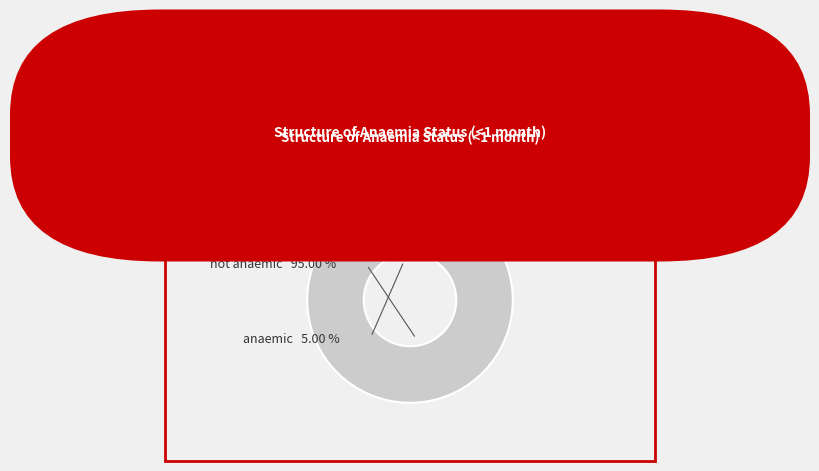

True or false: not anaemic accounts for 95% of the total.

True